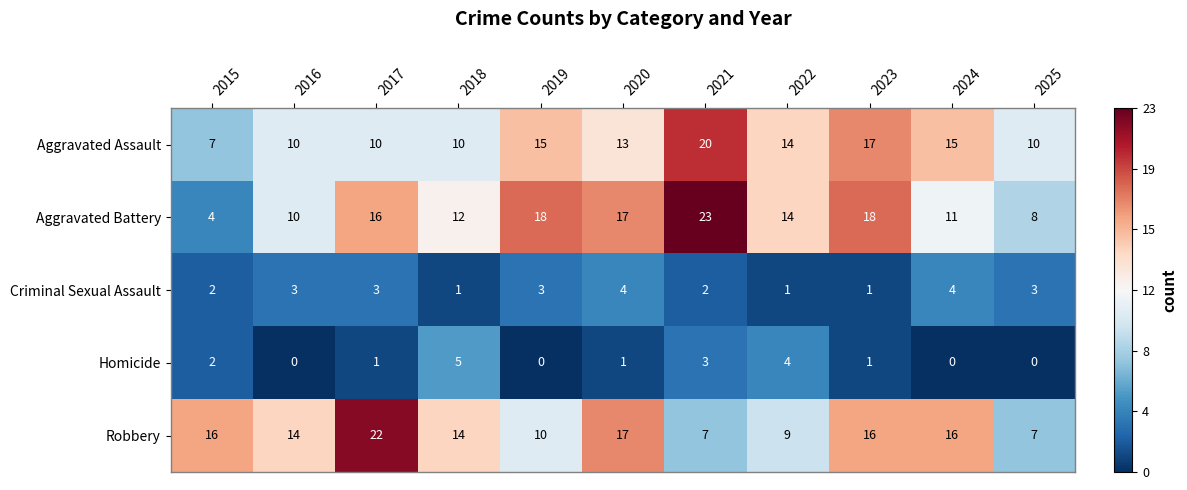

What is the sum of the Aggravated Battery values at 2025 and 2021?

31